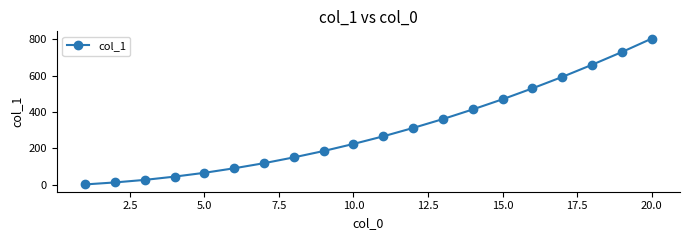

Reading left to right, extract all data points from this chart.

1	12	26	44	65	90	118	150	185	224	266	312	361	414	470	530	593	660	730	804